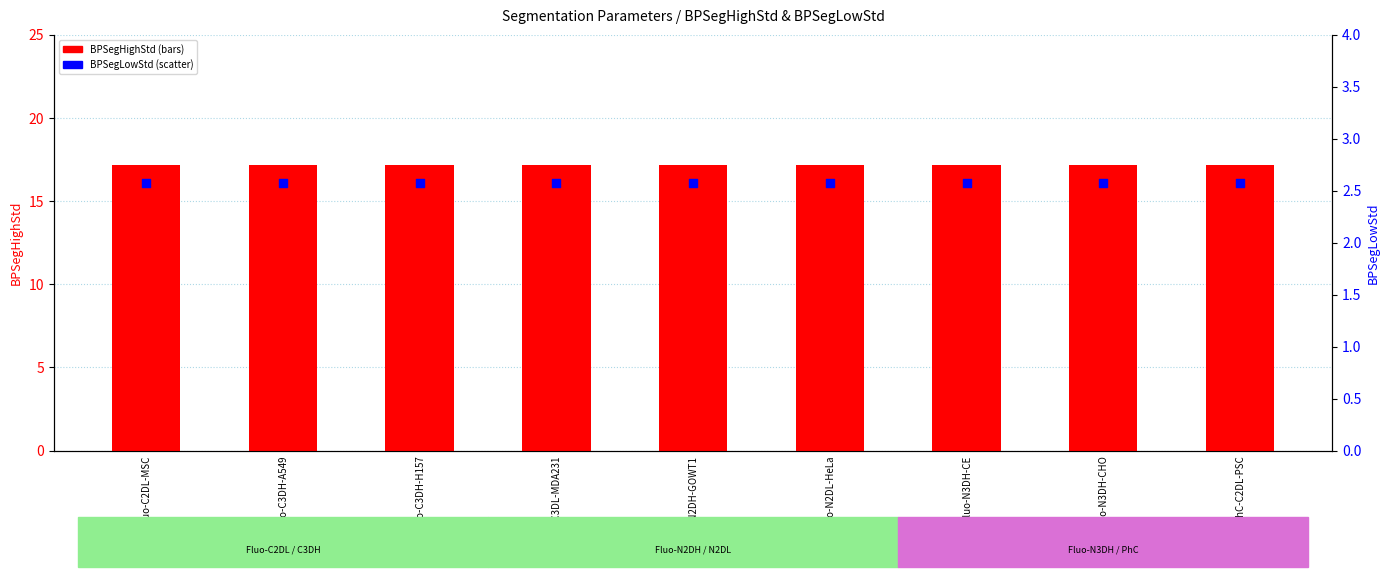

What are all the series names shown in the legend?

BPSegHighStd, BPSegLowStd